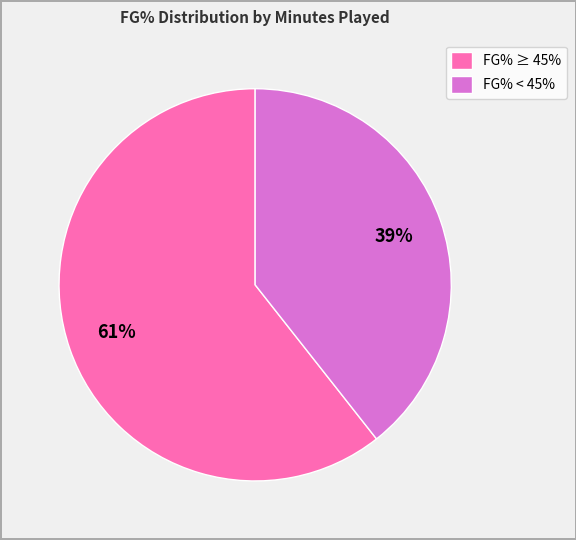

To the nearest percent, what is the combined percentage of FG% ≥ 45% and FG% < 45%?

100%